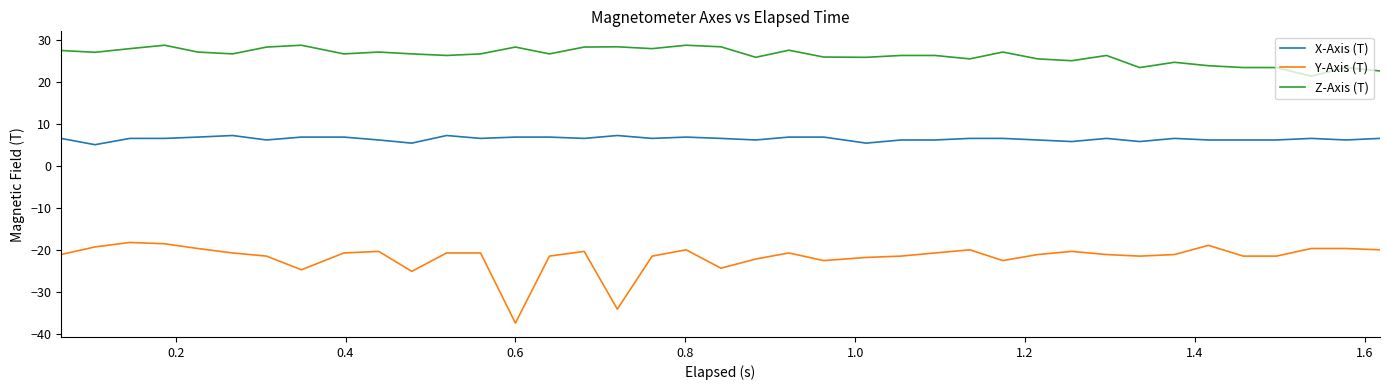

Which series has the largest range (max minus min)?

Y-Axis (T)